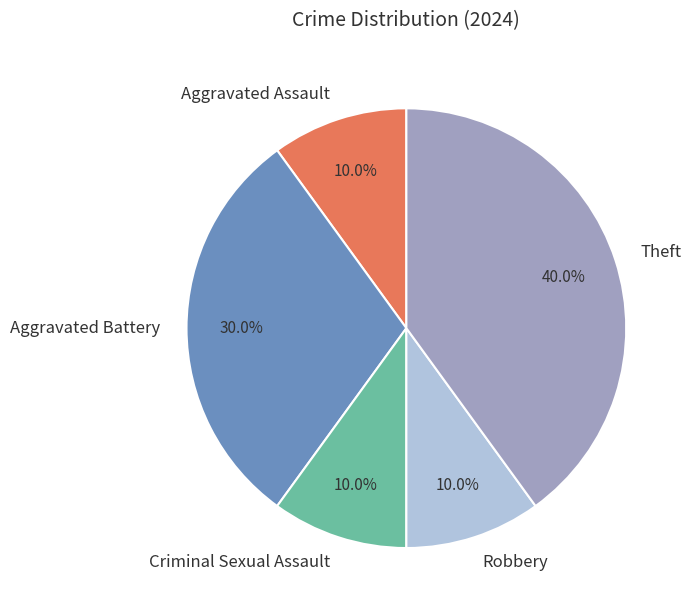

How much of the chart is everything except Theft?

60.0%